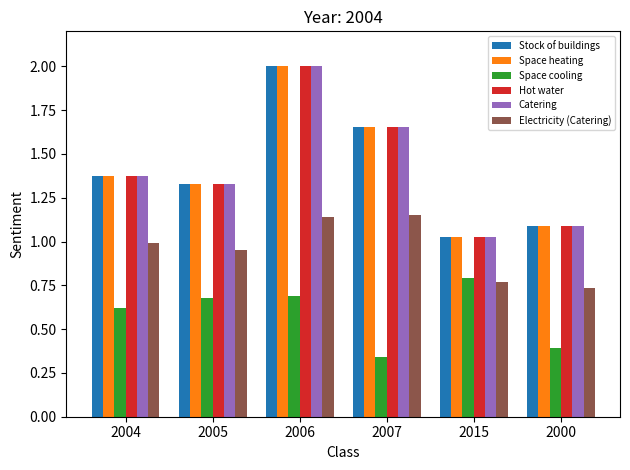

The Stock of buildings series shows 0.5 at 2006. True or false?

False